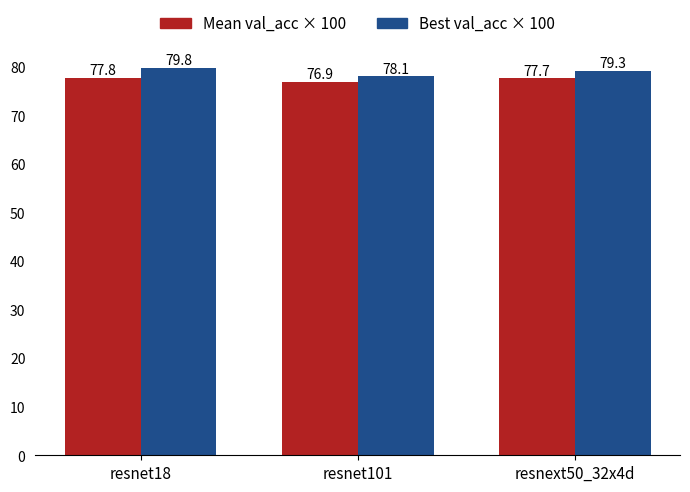

Reading left to right, transcribe all the data shown in this chart.

Mean val_acc × 100: 77.8	76.9	77.7
Best val_acc × 100: 79.8	78.1	79.3